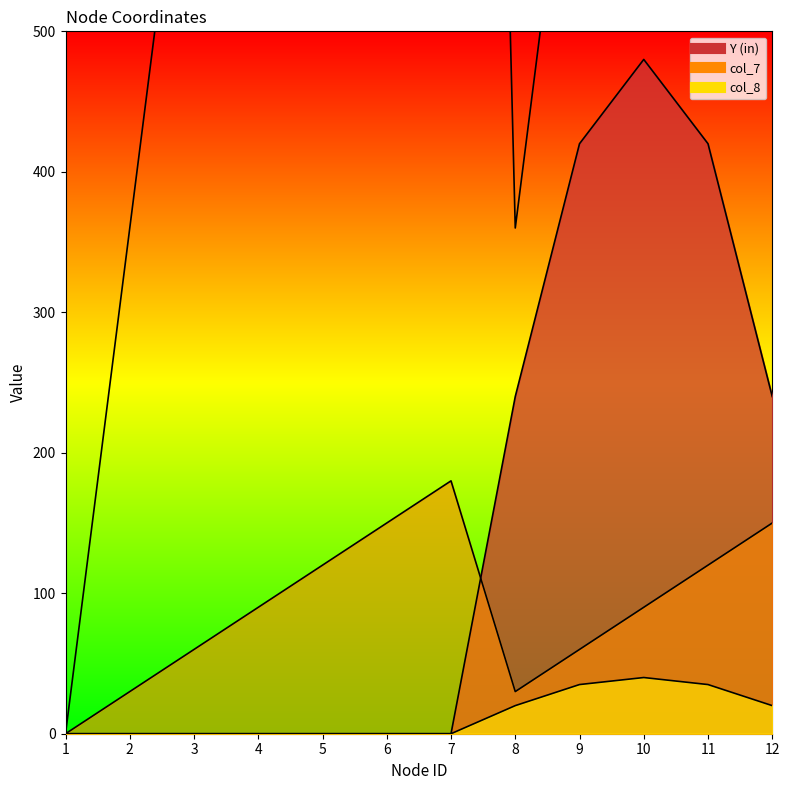

How many values in col_7 are above zero?

11